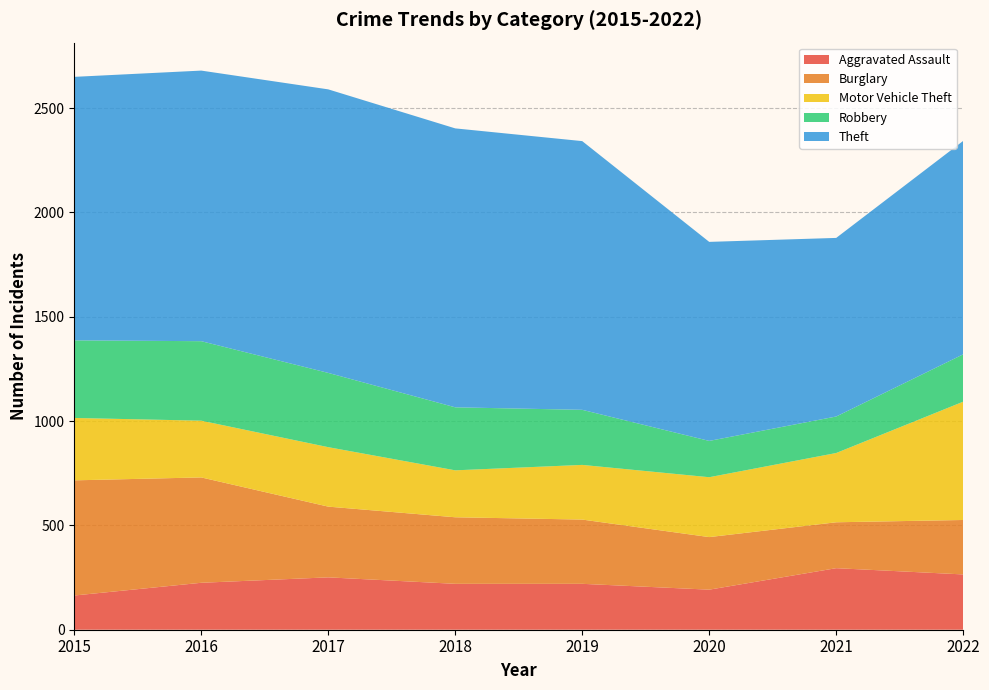

Reading left to right, what are all the values shown in this chart?

Aggravated Assault: 164	225	251	220	220	192	295	265
Burglary: 552	505	339	319	308	252	220	261
Motor Vehicle Theft: 299	272	285	225	262	287	332	567
Robbery: 372	381	356	302	264	174	175	227
Theft: 1263	1297	1359	1337	1288	954	856	1023